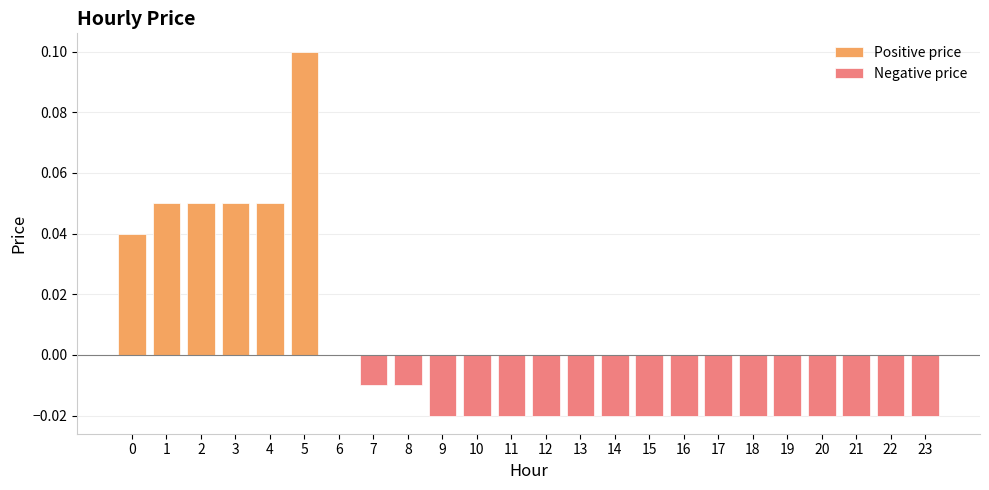

Which series changed the most between 7 and 15?

Negative price